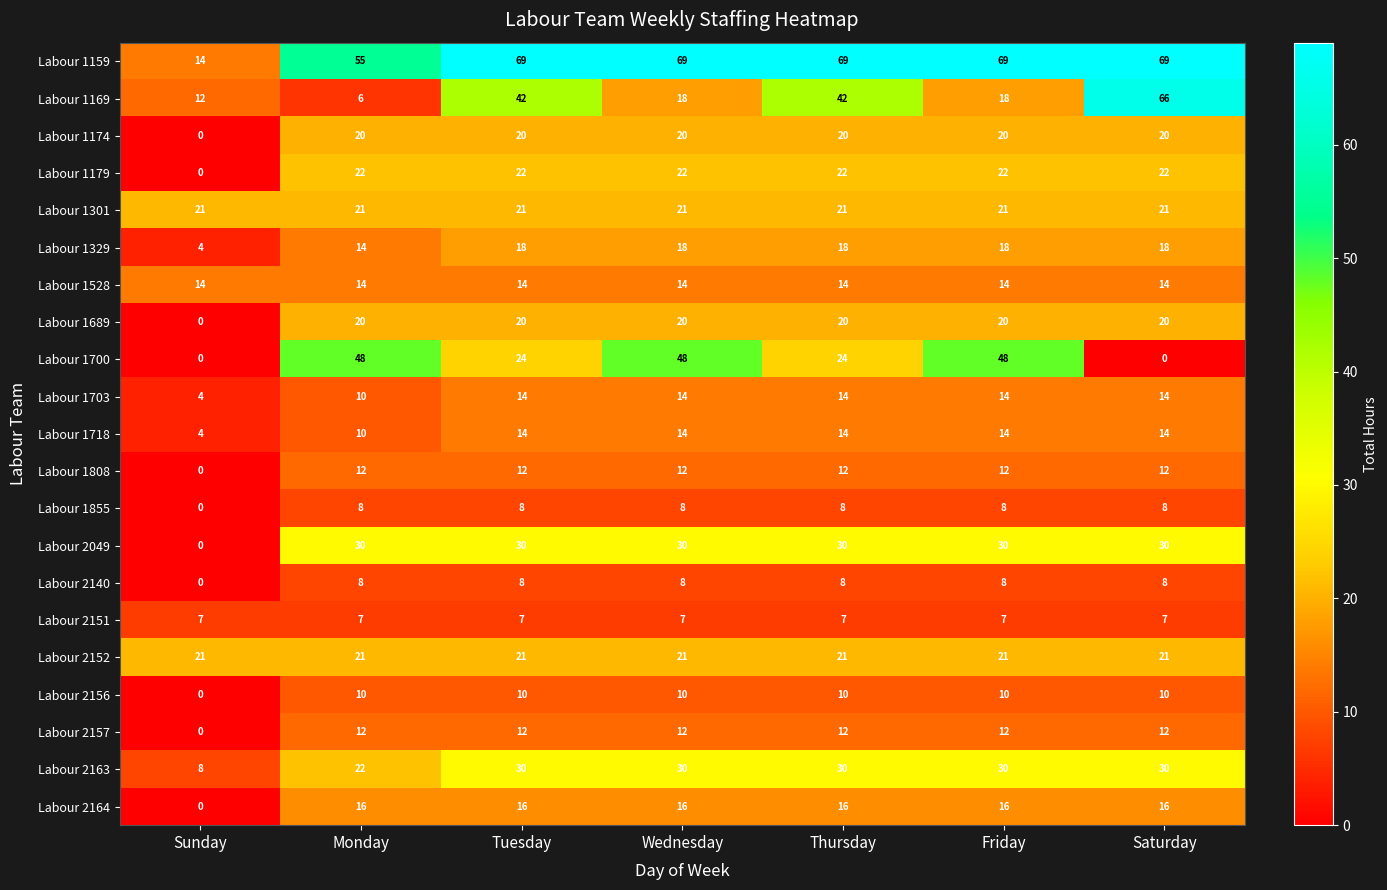

Which series has the largest total across all categories?

Labour 1159